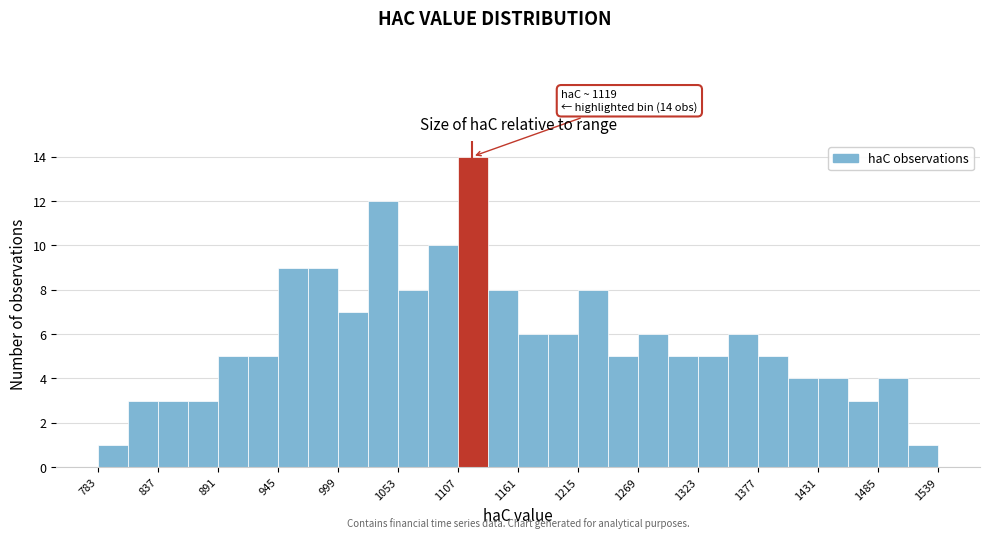

Read against the x-axis, roughly where is the centre of the tallest bar?

1120